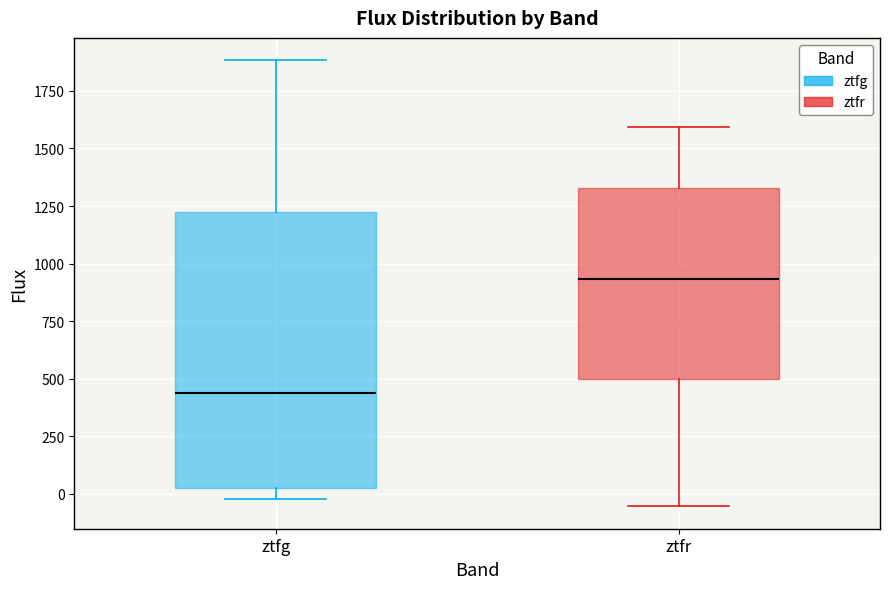

Reading left to right, read every box against the y-axis: the position of its median line, the range the box covers, and the ends of its whiskers. The values are not printed on the chart, so give them approximately, as read against the axis.

ztfg: median 450, box 50 to 1200, whiskers 0 to 1900
ztfr: median 950, box 500 to 1350, whiskers -50 to 1600